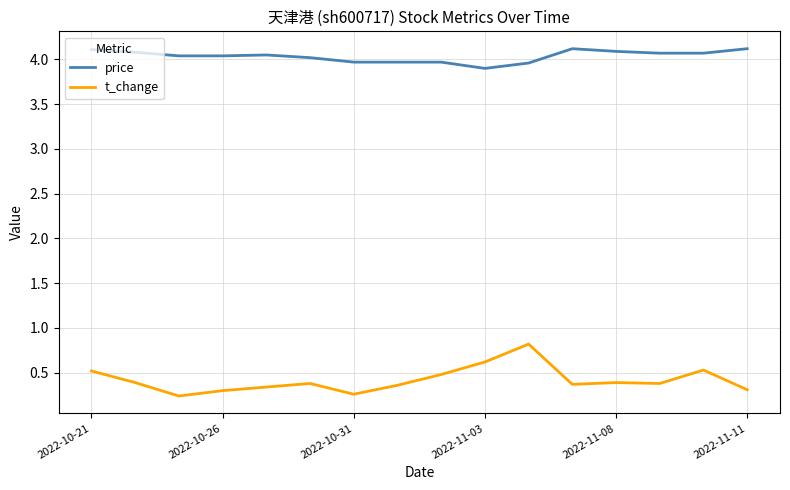

Rank the series by their average value, from lowest to highest.

t_change, price